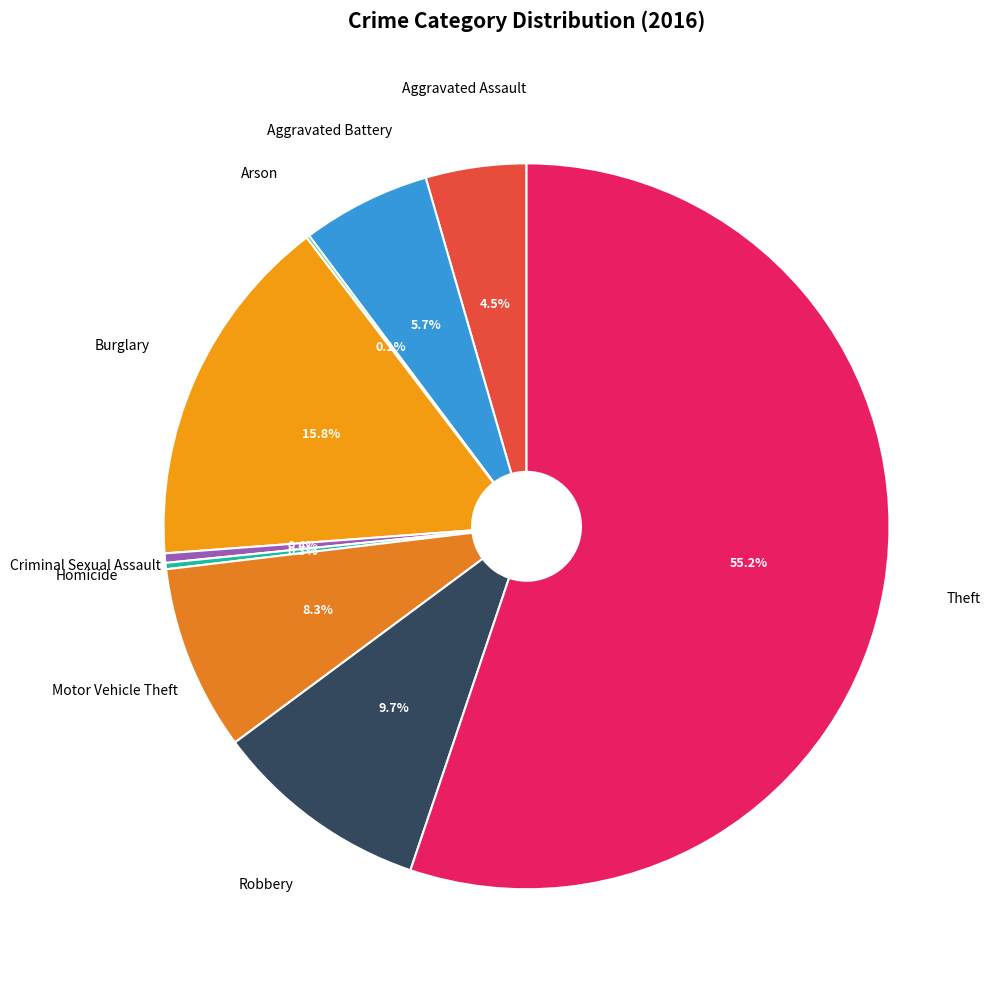

Approximately how many times larger is the value at Theft compared to Motor Vehicle Theft?

6.7